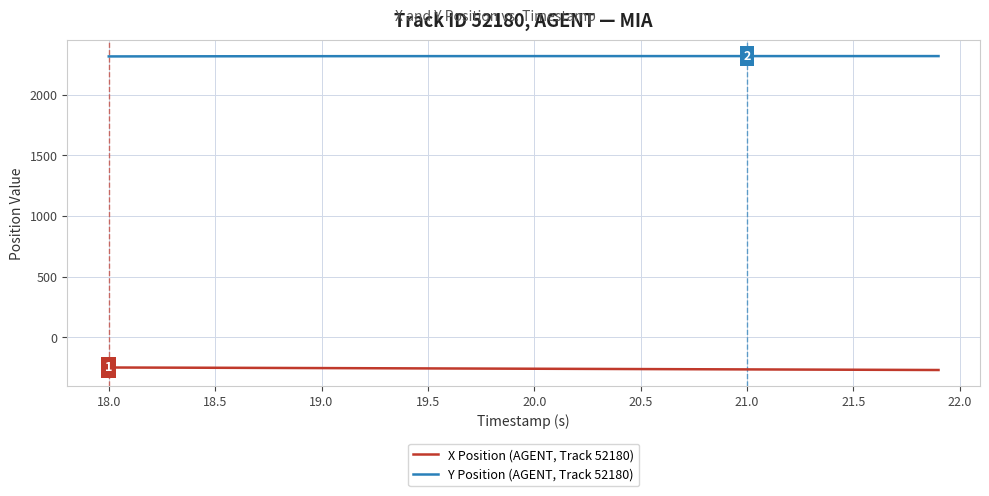

What is the minimum value shown in the chart?

-270.3